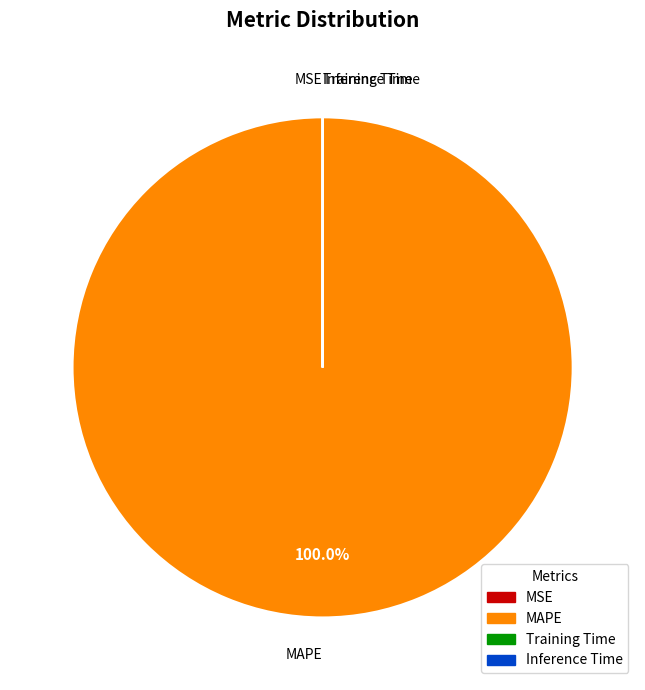

Which slice represents more than half of the pie?

MAPE